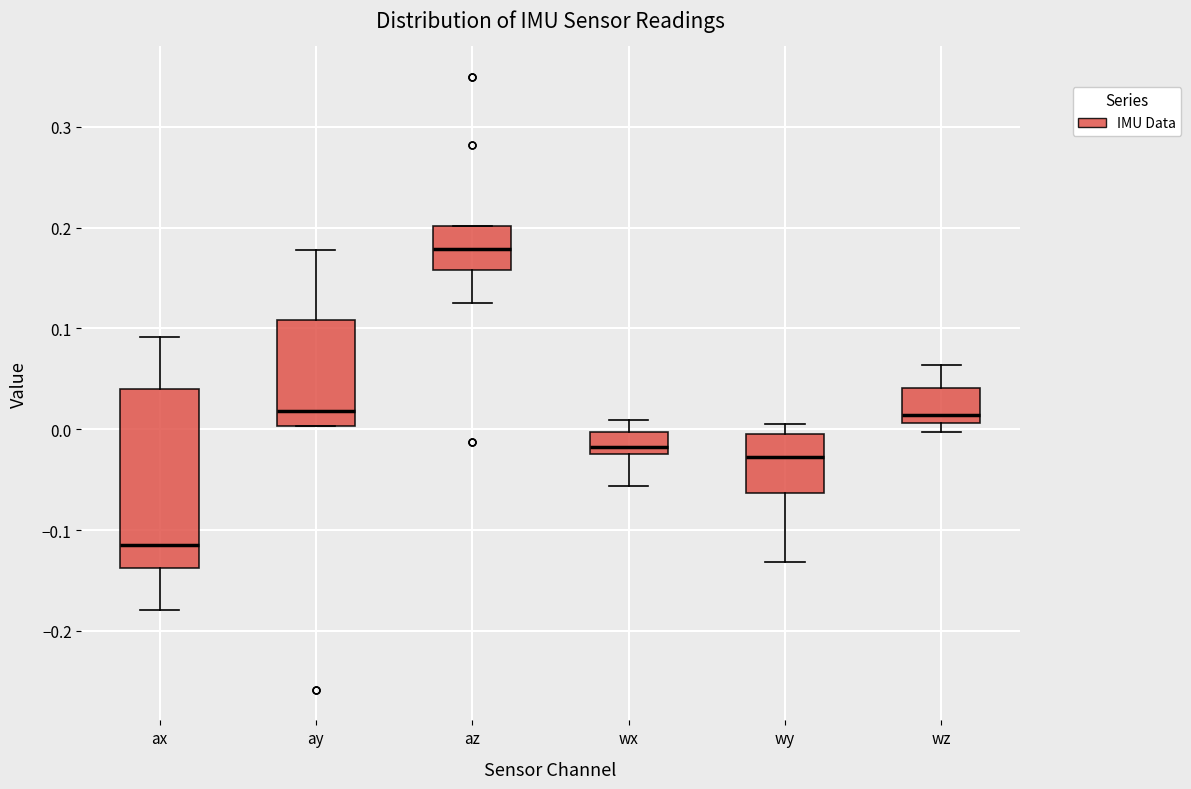

Where does the upper whisker of the box for wx end on the y-axis? The values are not printed on the chart, so give them approximately, as read against the axis.

0.01